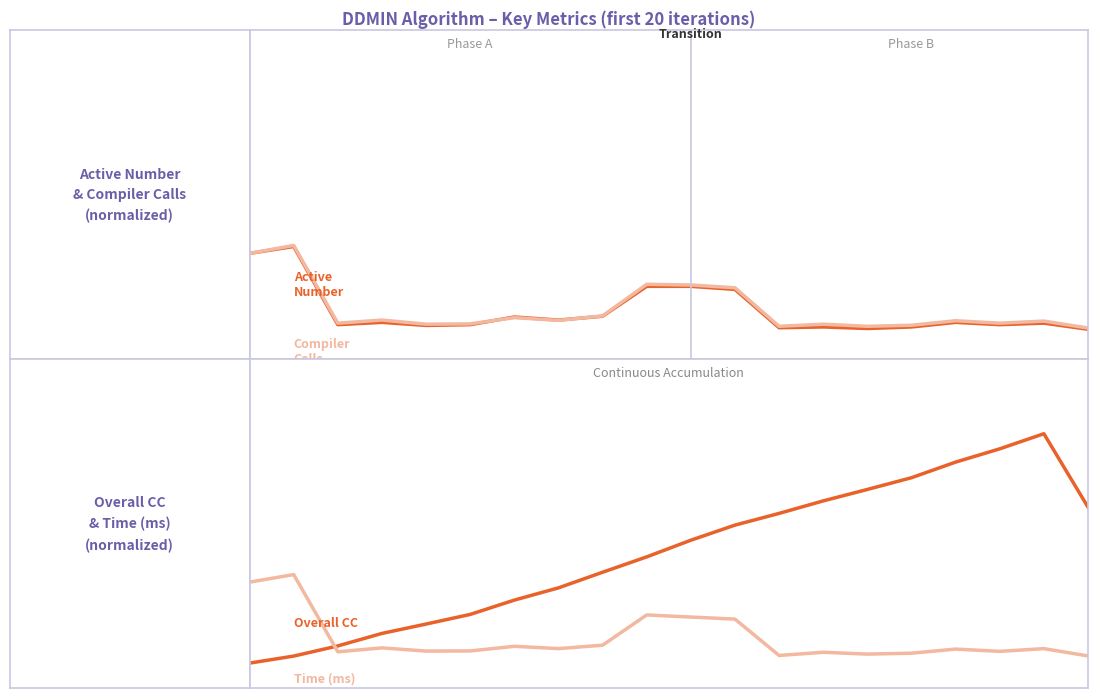

Rank the series by their maximum value, from lowest to highest.

Active Number, Time (ms), Compiler Calls, Overall CC